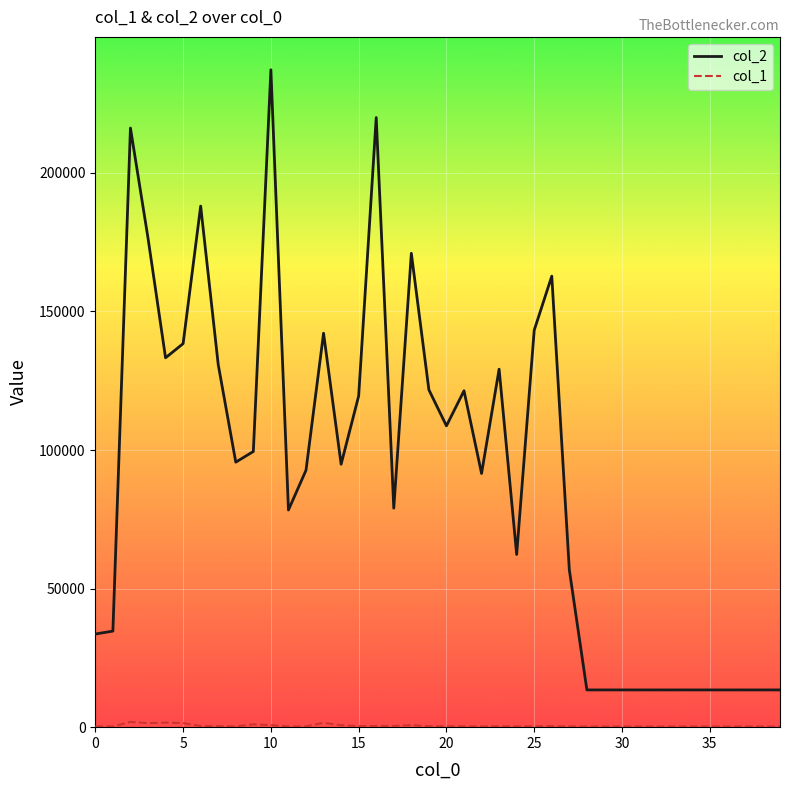

Which series has the widest spread of values?

col_2